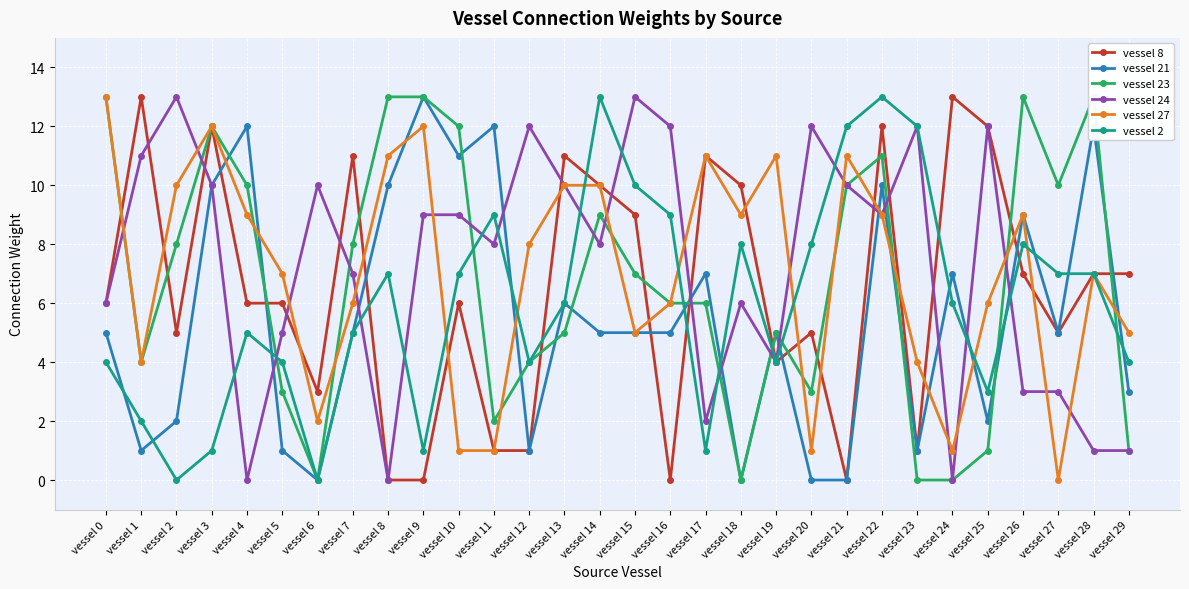

Which series has the largest total across all categories?

vessel 24